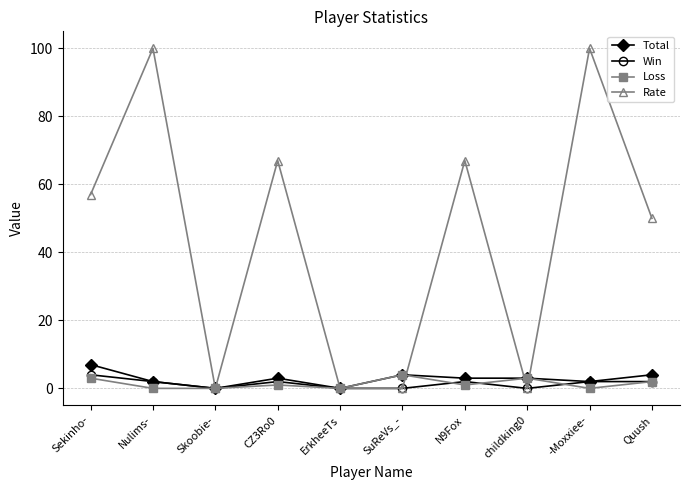

Which series has the widest spread of values?

Rate